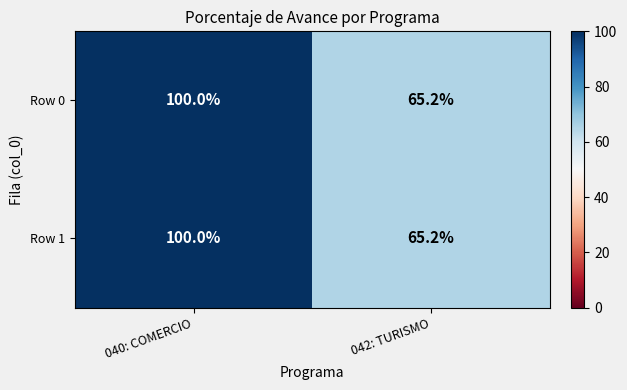

Reading left to right, what are all the values shown in this chart?

Row 0: 100.0	65.2
Row 1: 100.0	65.2